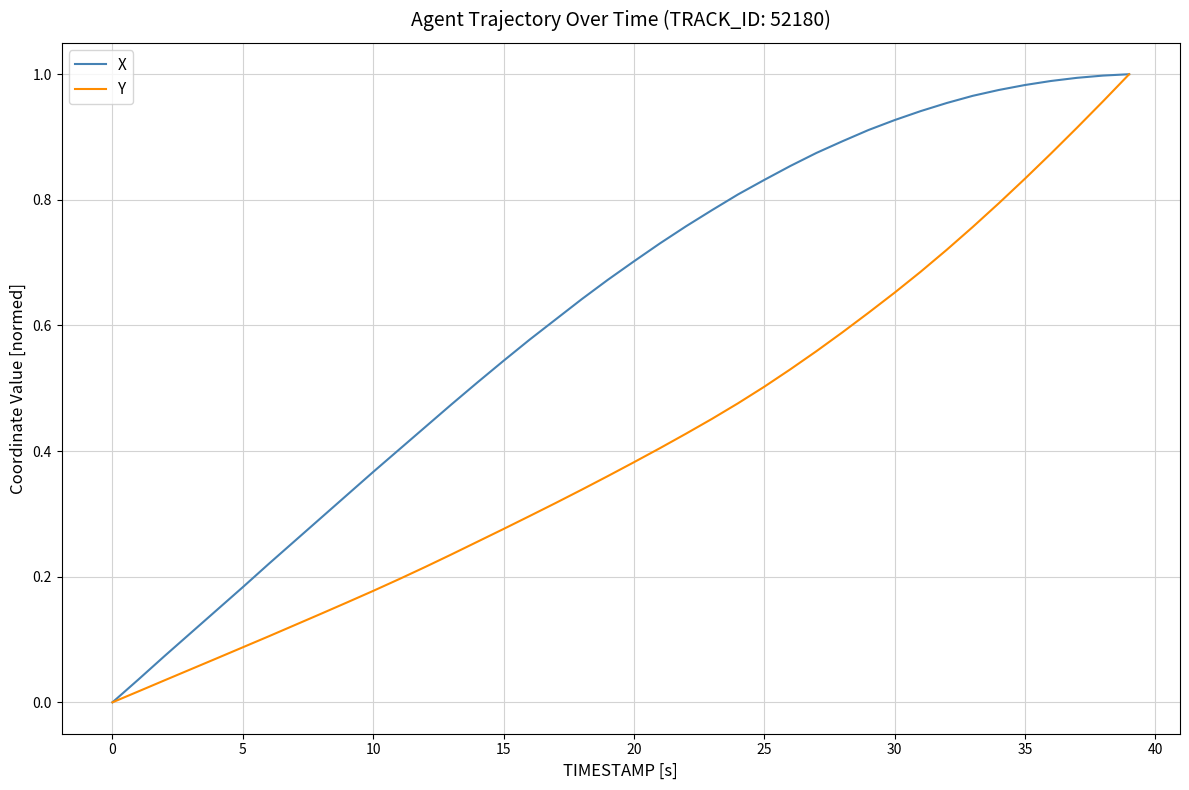

List the series in order of their overall mean, lowest first.

Y, X